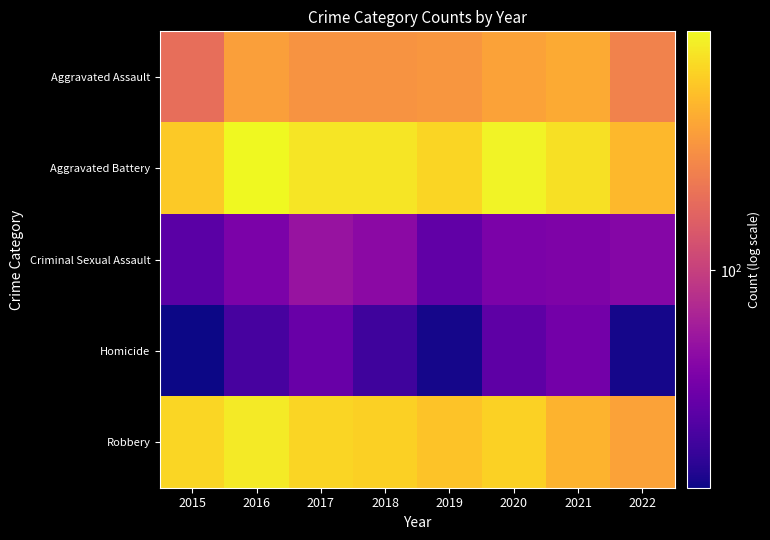

Which series has the largest total across all categories?

Aggravated Battery